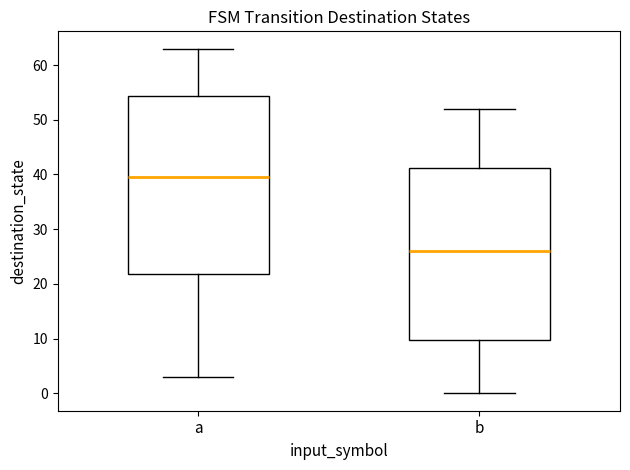

Where does the median line of the box for b sit on the y-axis? The values are not printed on the chart, so give them approximately, as read against the axis.

26